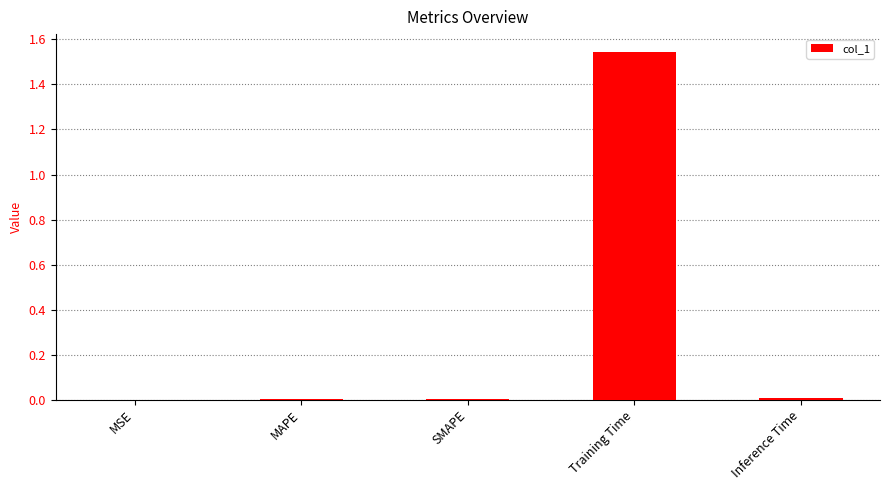

Which has a higher value, Training Time or MSE?

Training Time